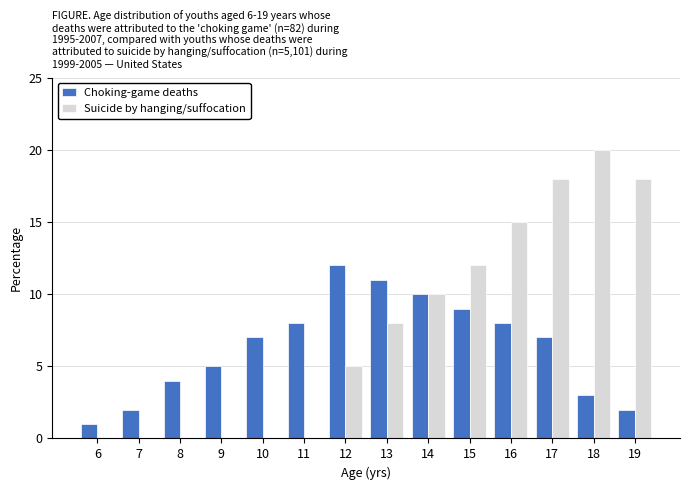

Reading right to left, transcribe all the data shown in this chart.

Choking-game deaths: 19=2	18=3	17=7	16=8	15=9	14=10	13=11	12=12	11=8	10=7	9=5	8=4	7=2	6=1
Suicide by hanging/suffocation: 19=18	18=20	17=18	16=15	15=12	14=10	13=8	12=5	11=0	10=0	9=0	8=0	7=0	6=0